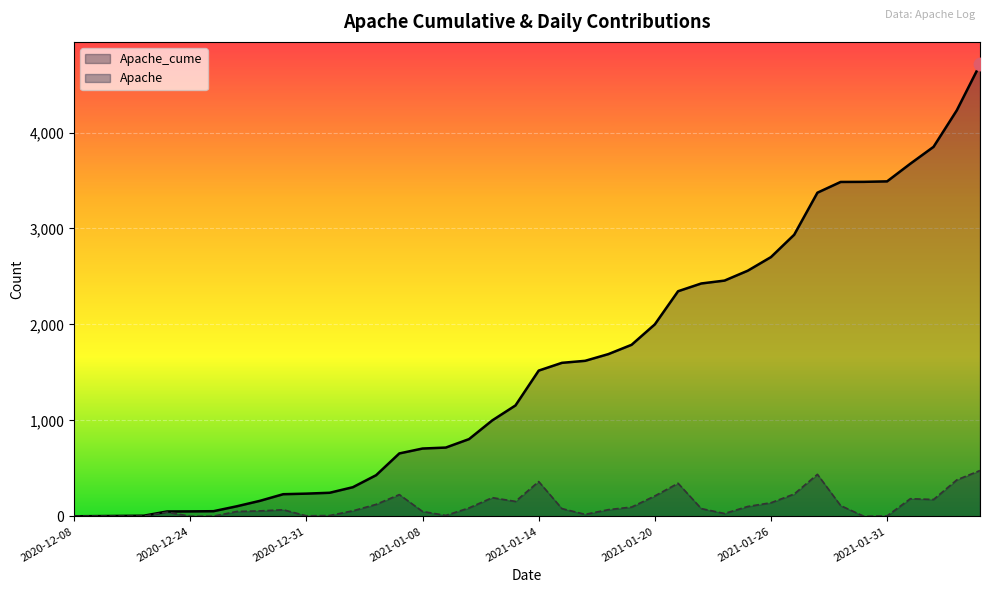

What is the difference between the Apache values at 2021-01-15 and 2021-01-08?

30